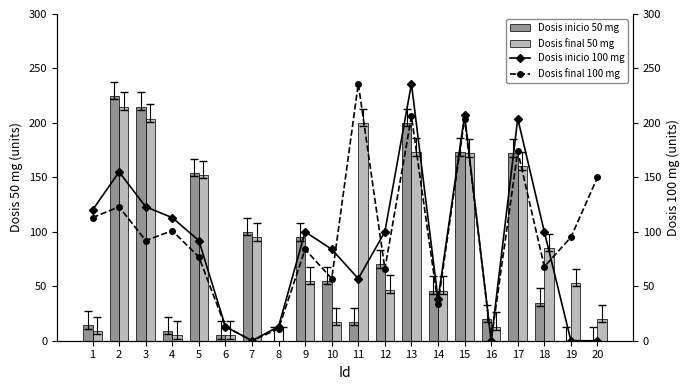

Where is Dosis final 50 mg nearest to the value 107?

7